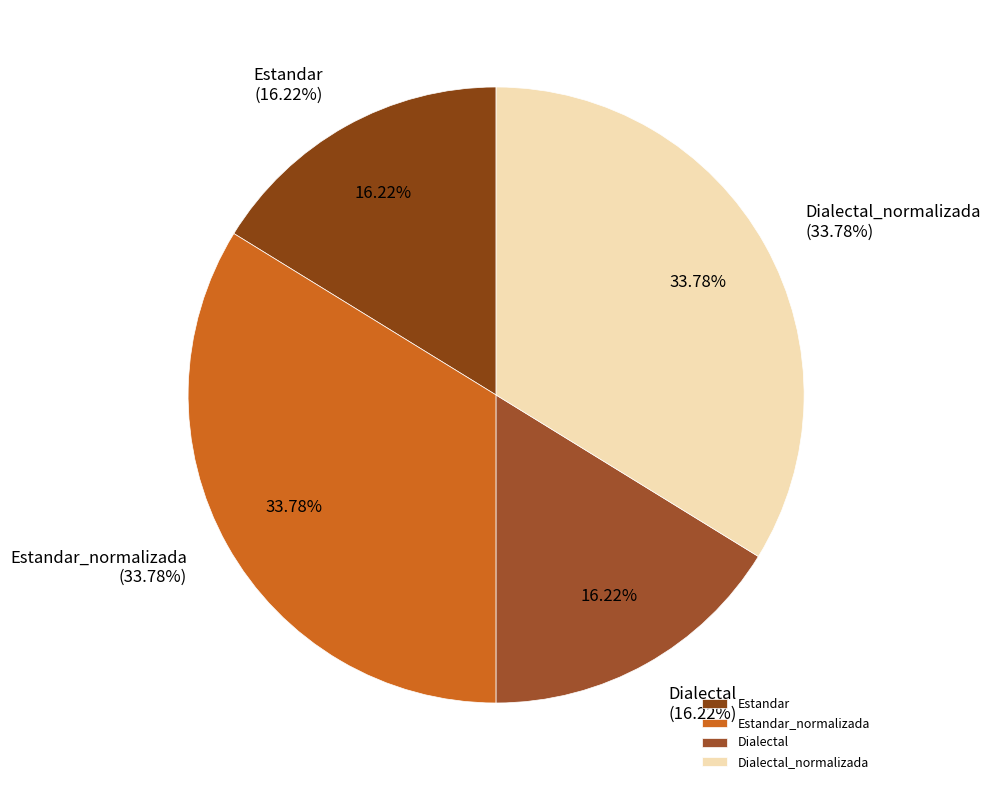

Which category has the biggest portion of the pie?

Estandar_normalizada